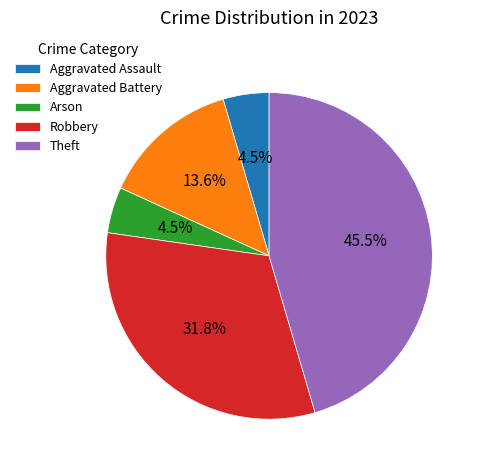

Combined, do Aggravated Battery and Robbery account for over 50%?

No